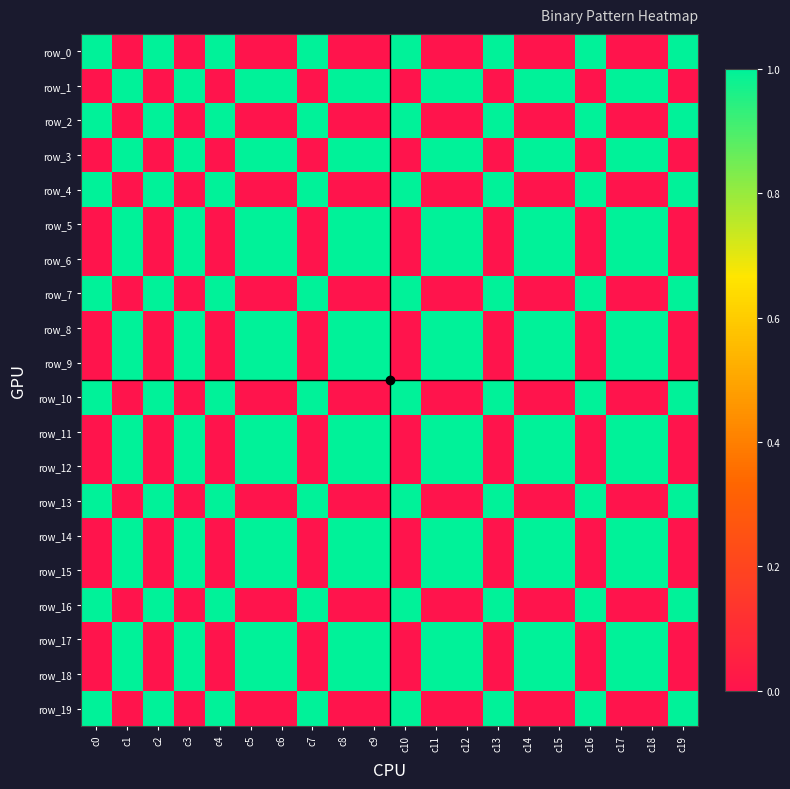

Rank the series at c3 from lowest to highest value.

row_0, row_2, row_4, row_7, row_10, row_13, row_16, row_19, row_1, row_3, row_5, row_6, row_8, row_9, row_11, row_12, row_14, row_15, row_17, row_18